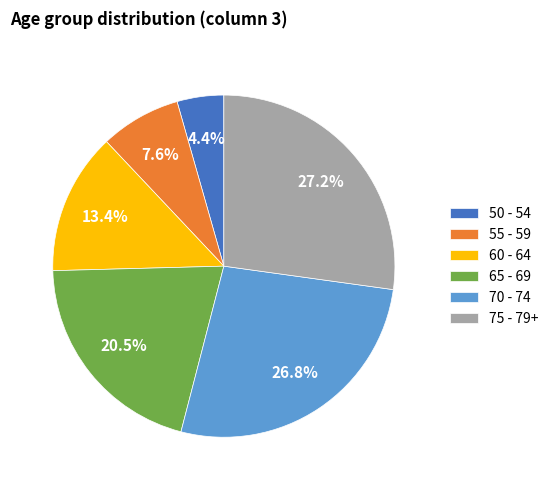

Which category has the smallest portion of the pie?

50 - 54